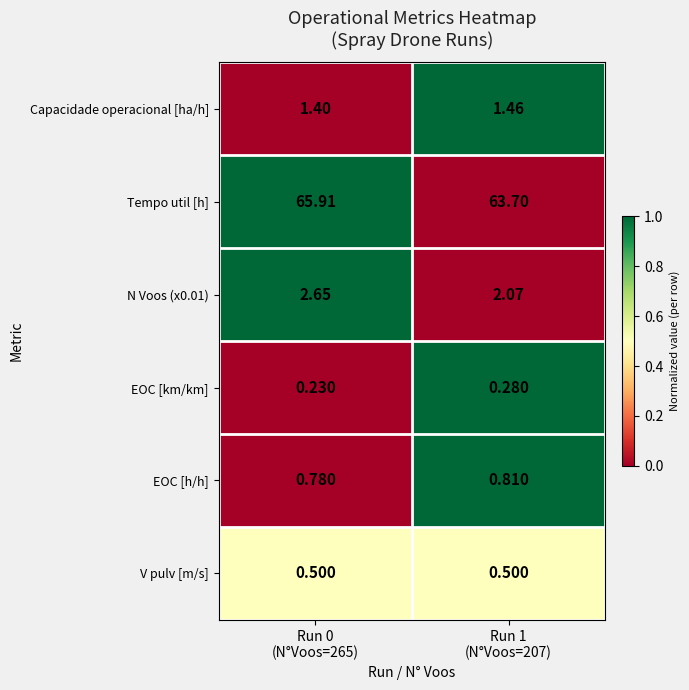

Which series has the widest spread of values?

Tempo util [h]